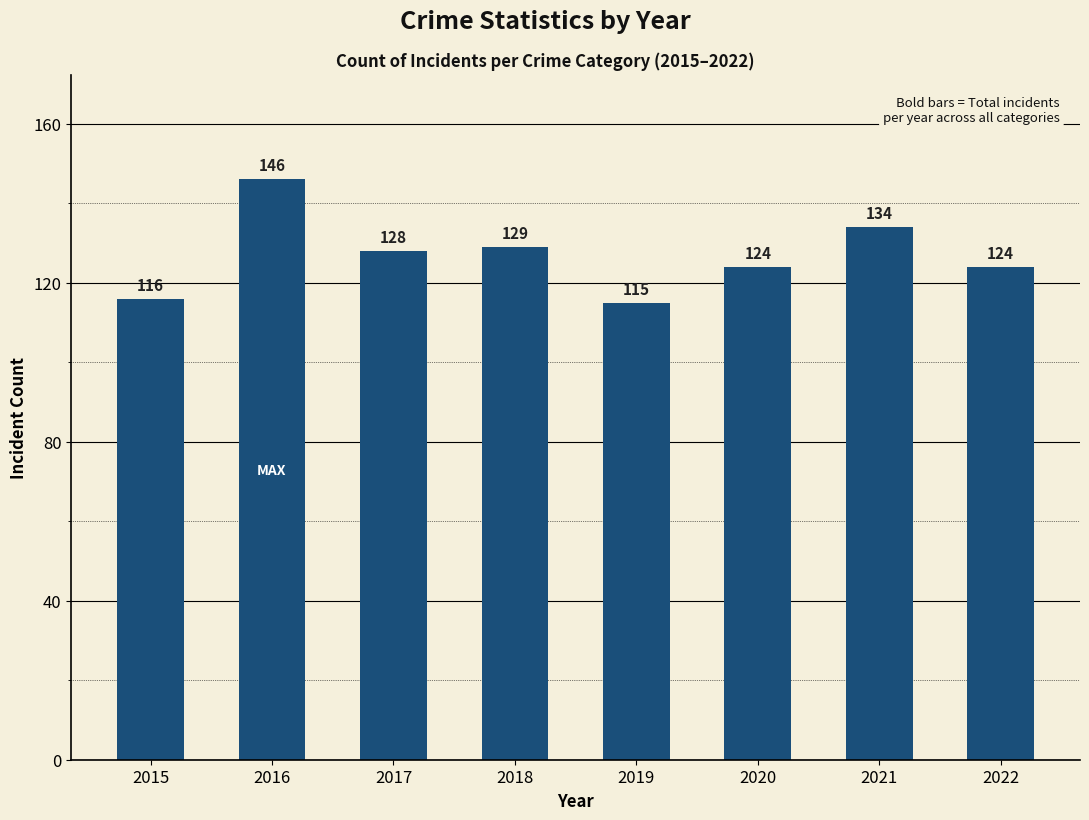

Where does the data first go above 128?

2016